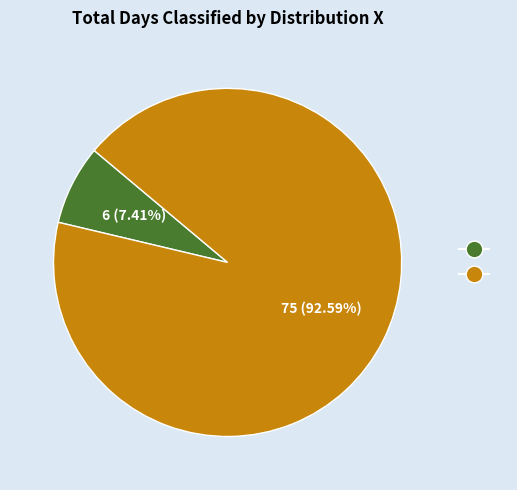

Is there a majority slice in this chart?

Yes